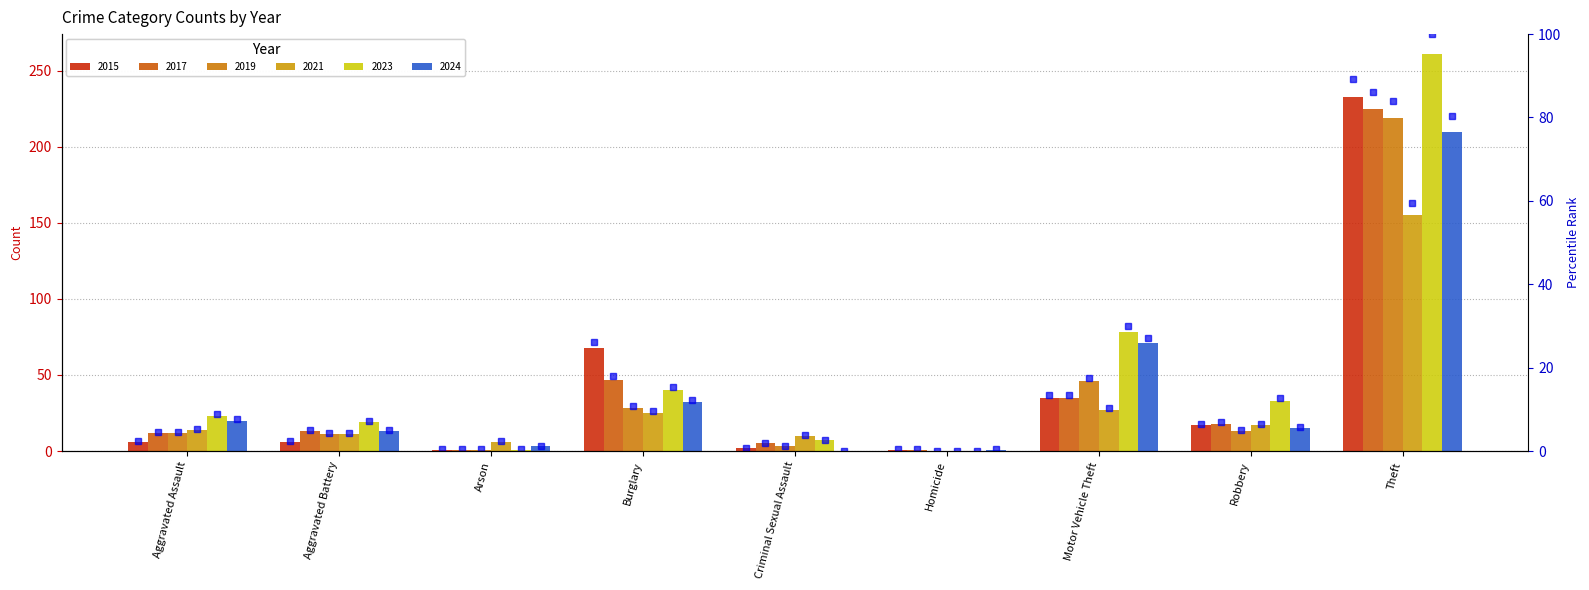

Rank the categories by value from lowest to highest.

Arson, Homicide, Criminal Sexual Assault, Aggravated Assault, Aggravated Battery, Robbery, Motor Vehicle Theft, Burglary, Theft